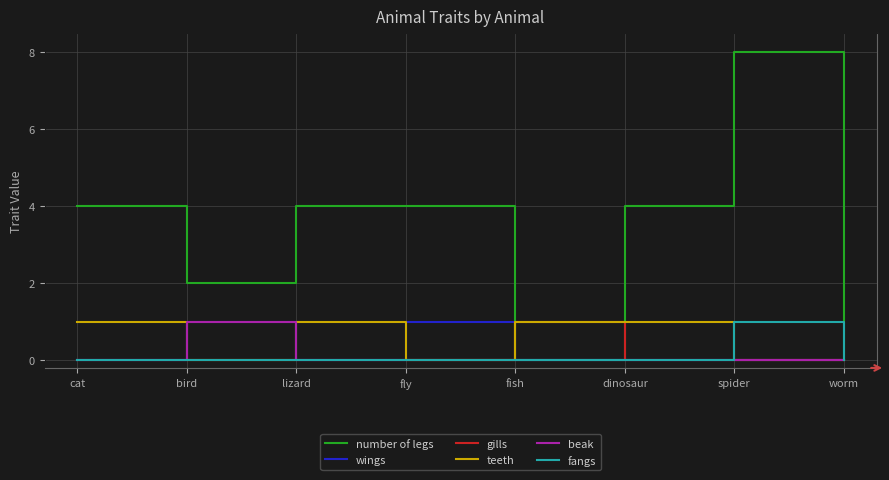

Which series has the largest total across all categories?

number of legs